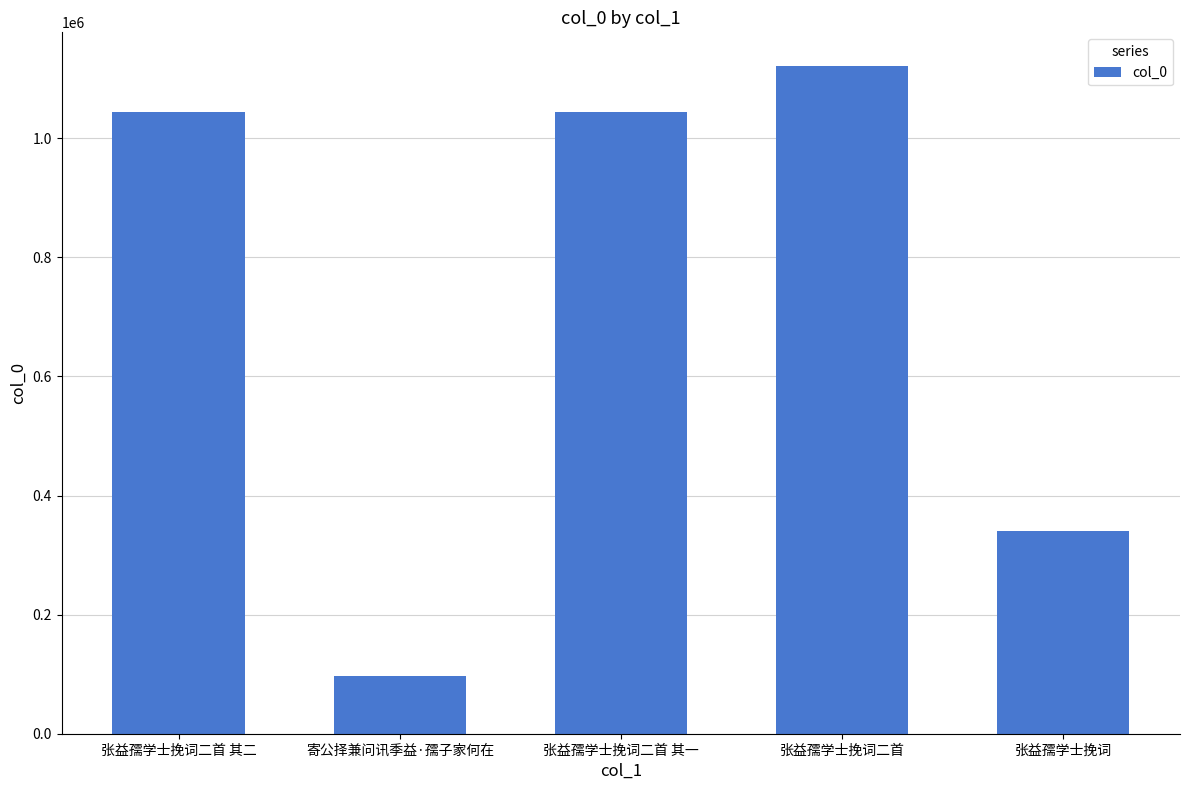

What is the minimum value shown in the chart?

96314